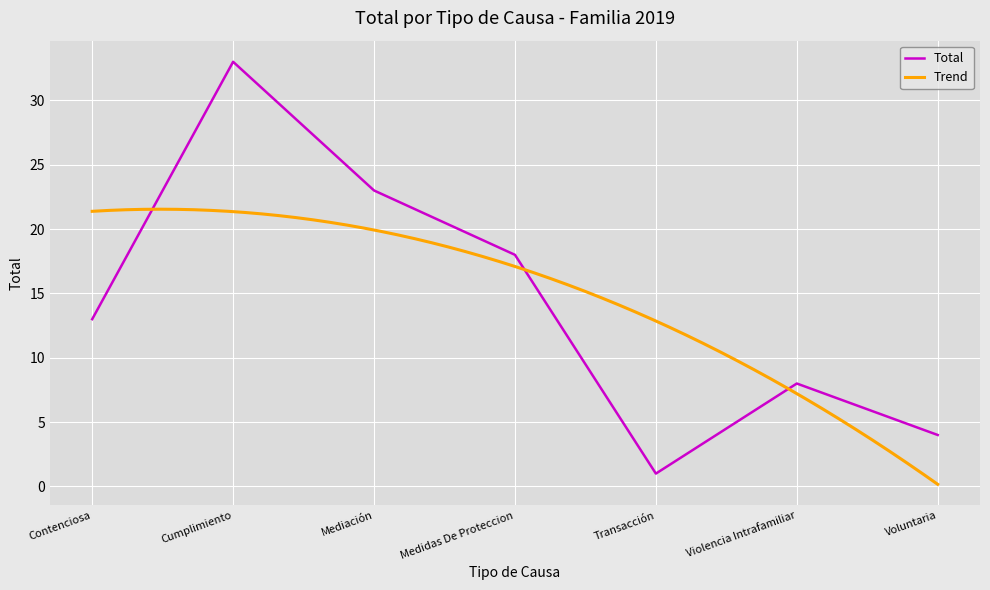

What is the difference between the maximum and second lowest values?

29